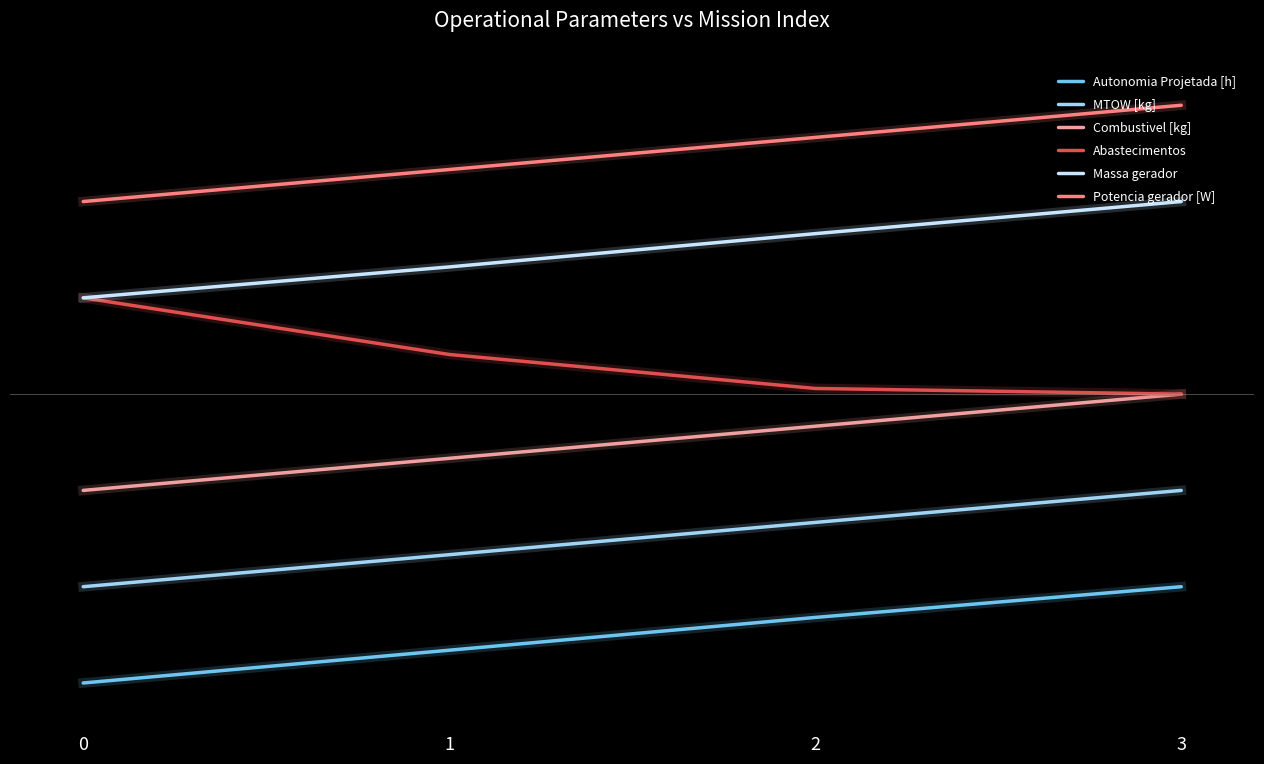

List the series in order of their overall mean, lowest first.

Autonomia Projetada [h], MTOW [kg], Combustivel [kg], Abastecimentos, Massa gerador, Potencia gerador [W]